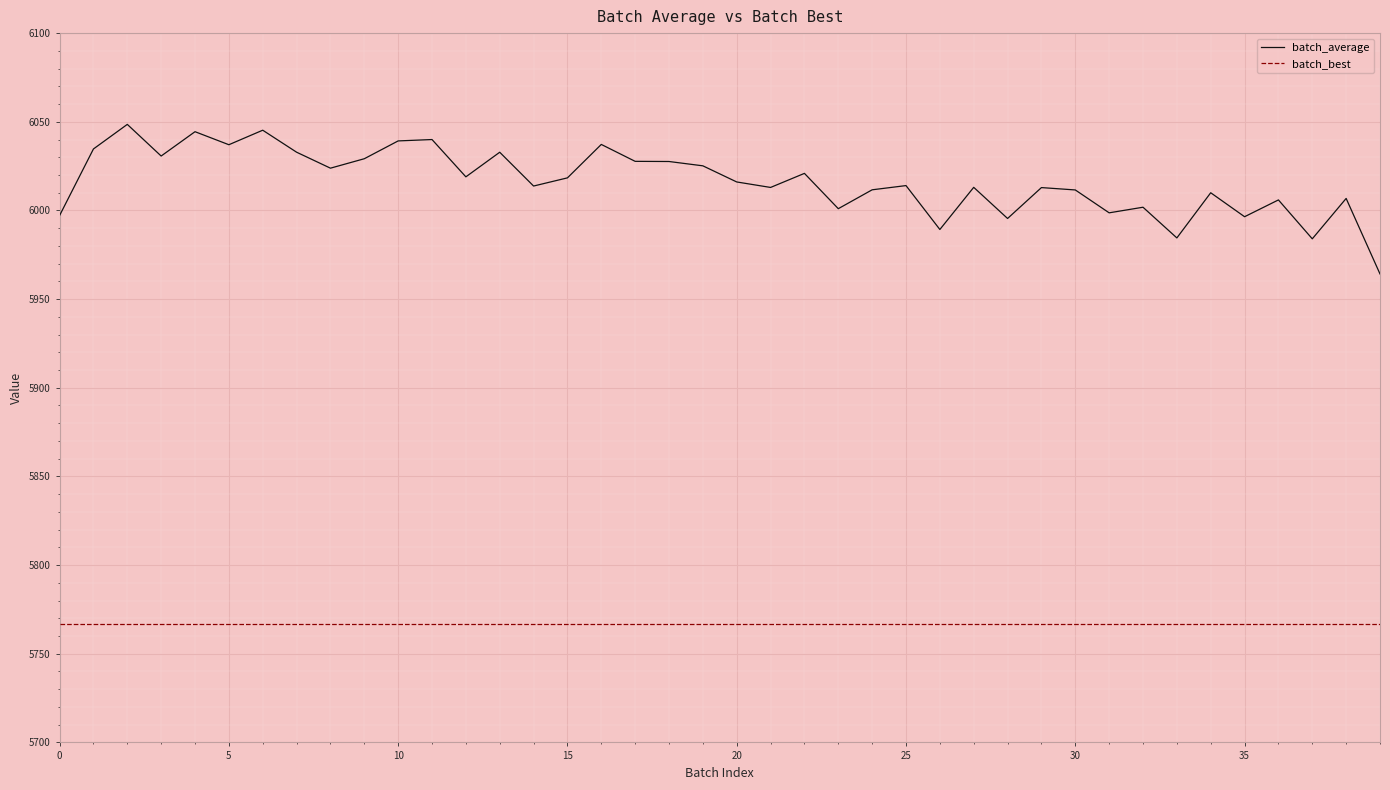

Does the chart display data point markers on the line(s)?

No